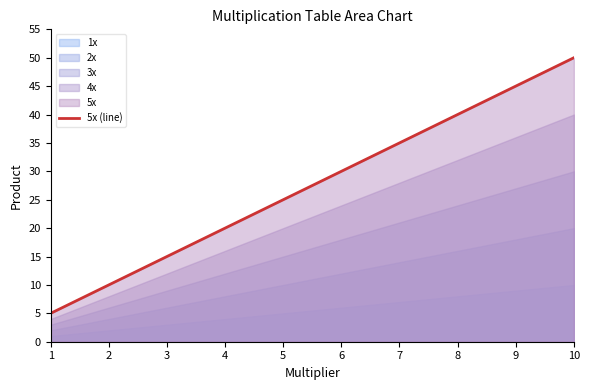

Does the chart have visible grid lines?

No